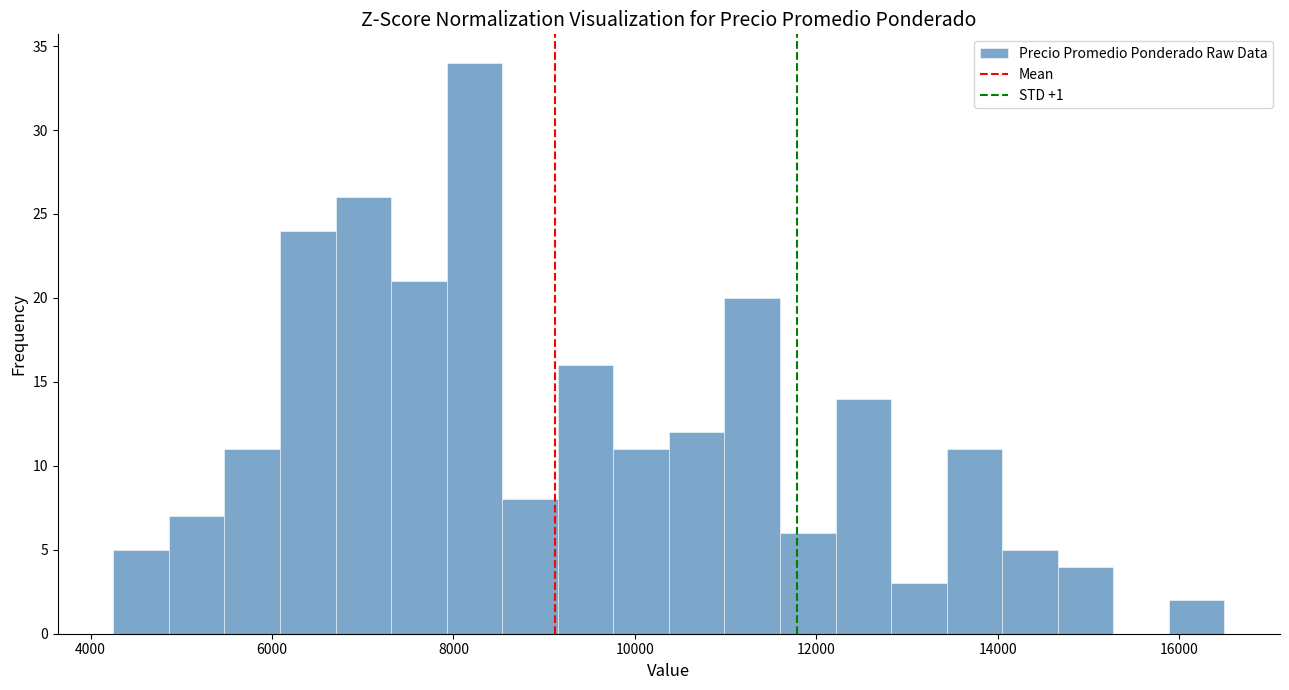

Around what value on the x-axis is the tallest bar? Give the approximate position of its centre, as read against the axis.

8200